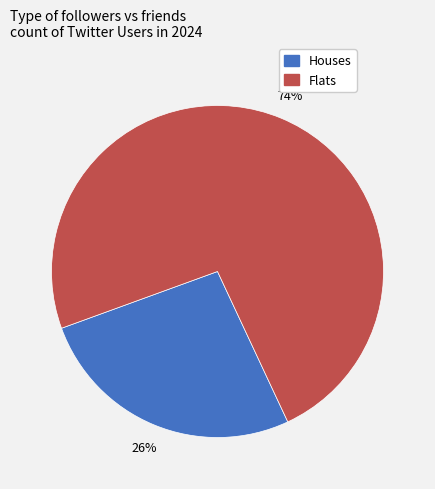

To the nearest percent, what is the average slice percentage?

50%